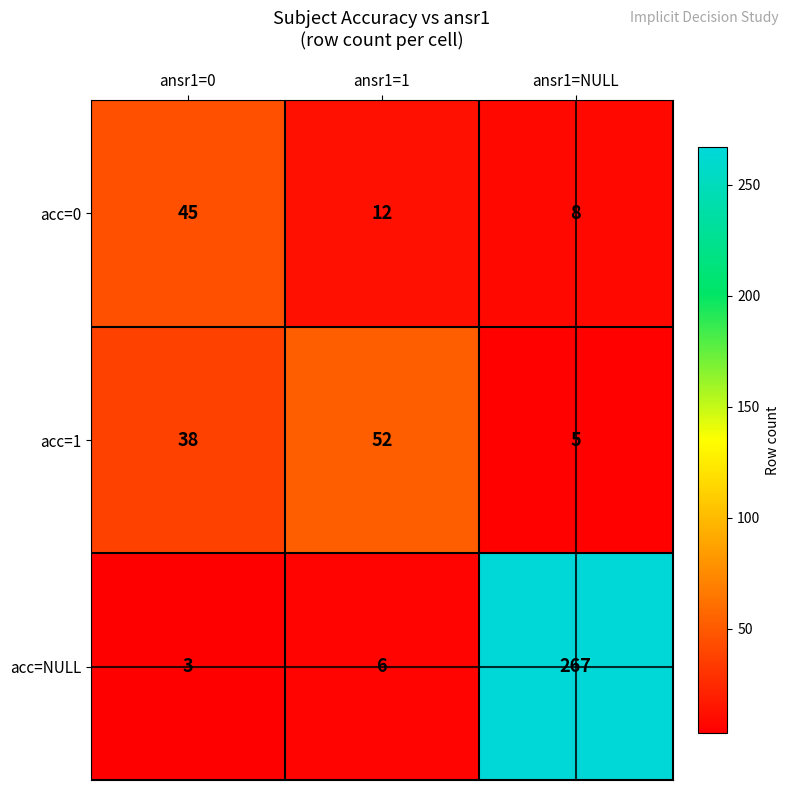

True or false: acc=1 has a value of 8 at ansr1=NULL.

False